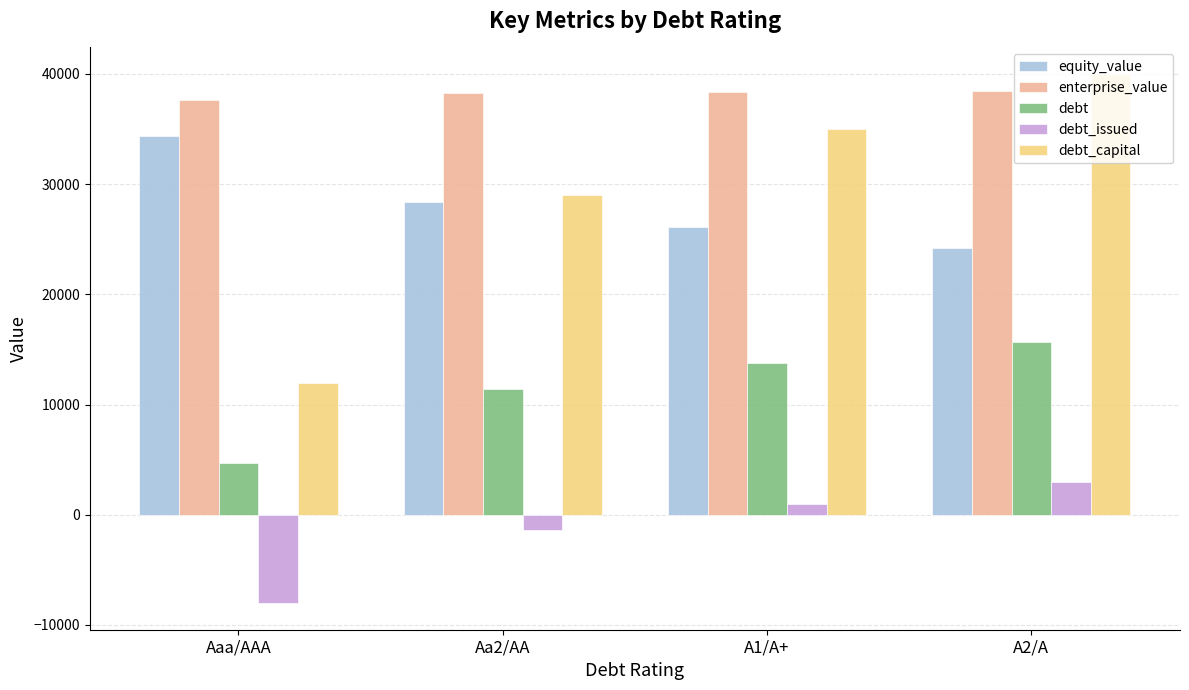

Does the chart contain any negative values?

Yes